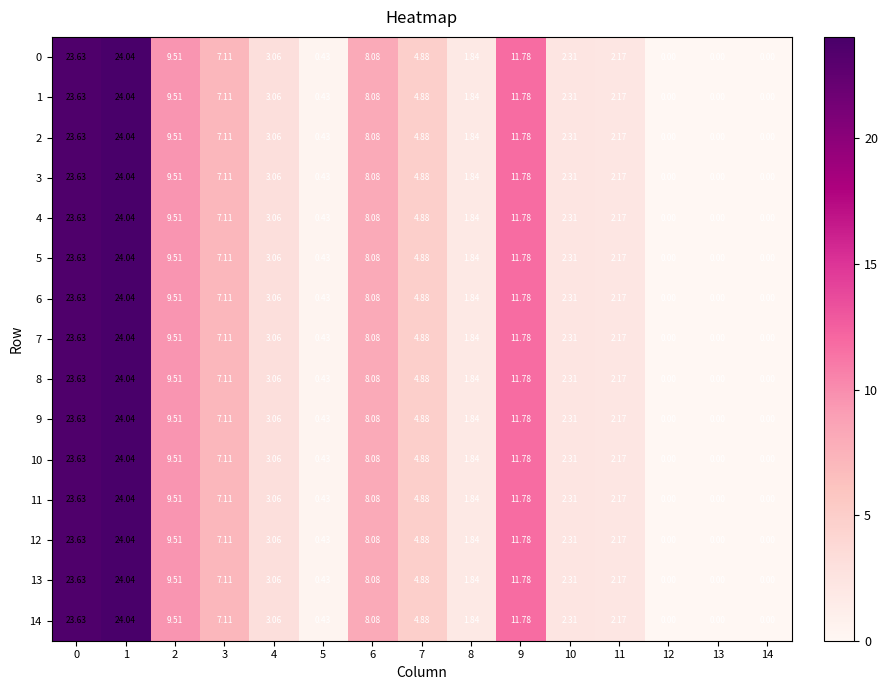

Is the value of 7 at 9 greater than the value of 10 at 13?

Yes